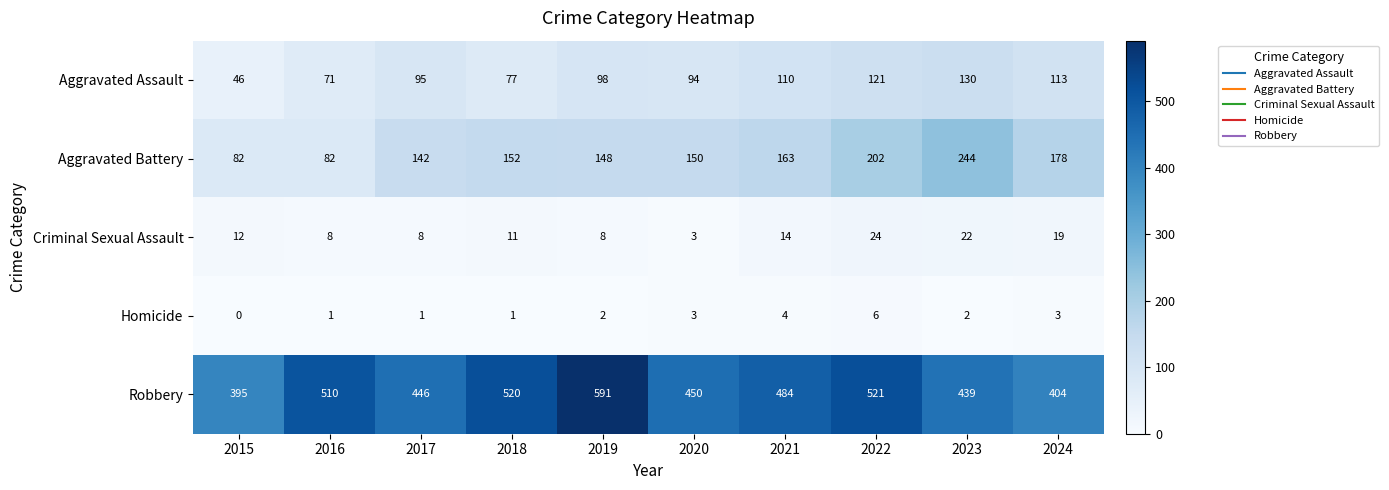

What is the minimum value for Criminal Sexual Assault?

3